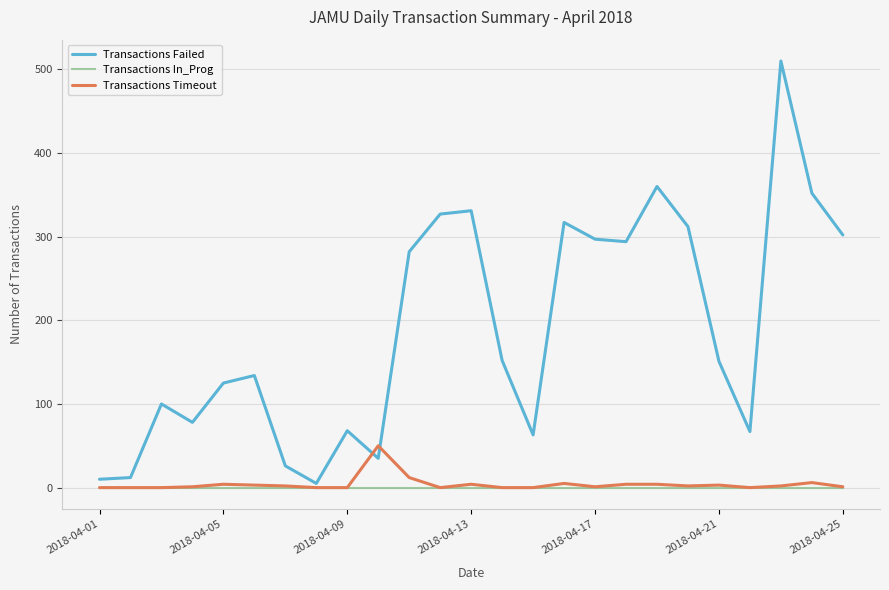

Which series has the largest range (max minus min)?

Transactions Failed